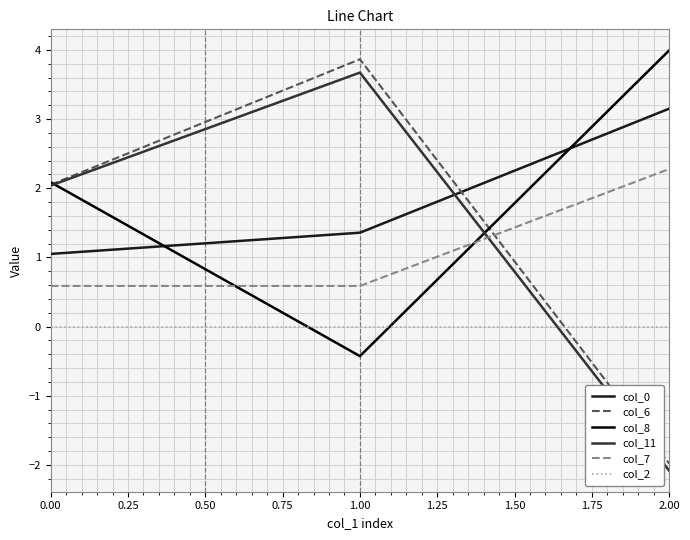

What is the difference between the second highest and minimum values in the col_6 series?

4.0